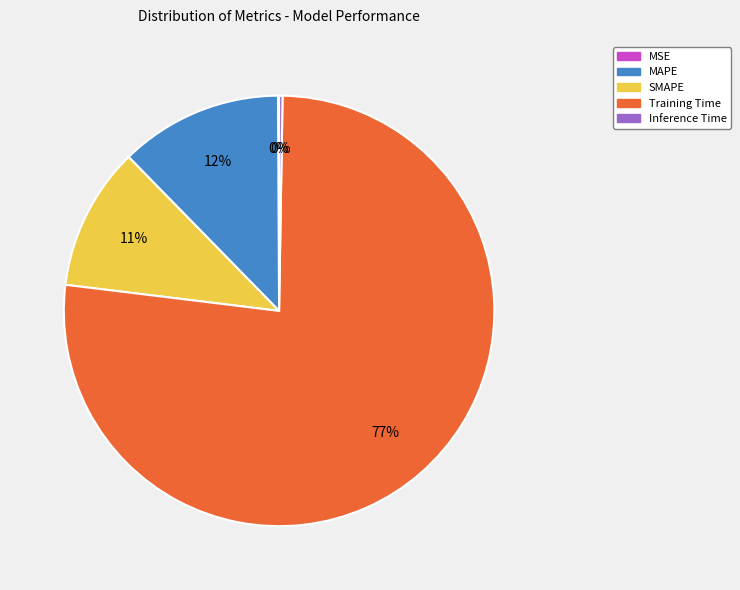

To the nearest percent, what is the difference between the largest and smallest slice percentages?

77%